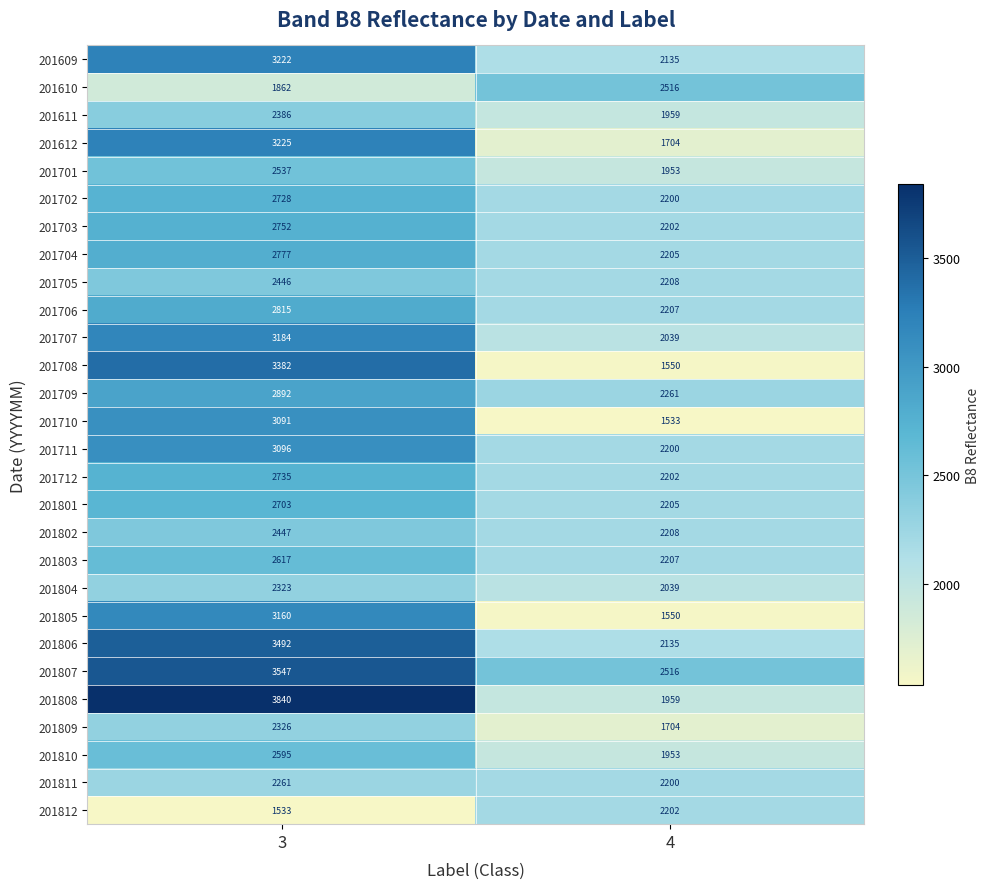

Which series has the largest total across all categories?

201807